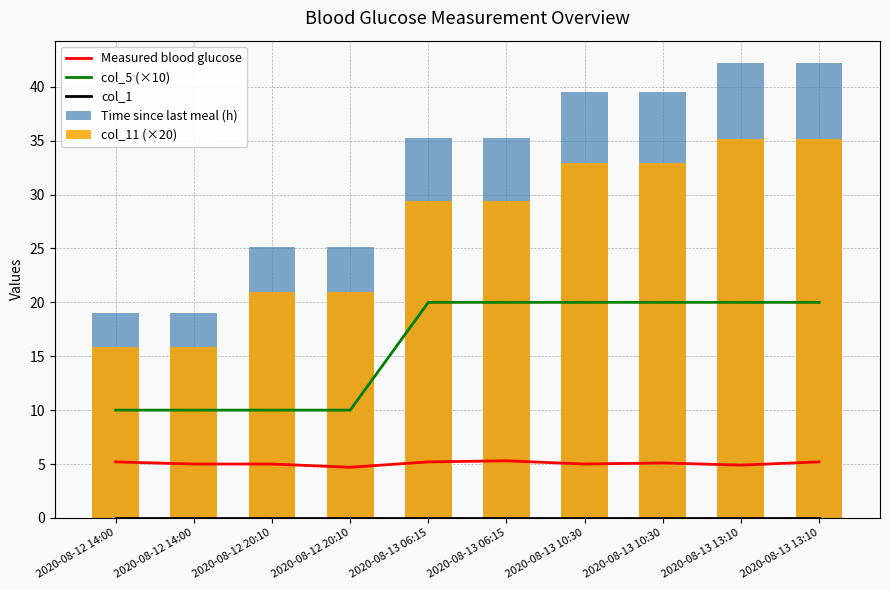

What is the average value of the Measured blood glucose series?

5.1